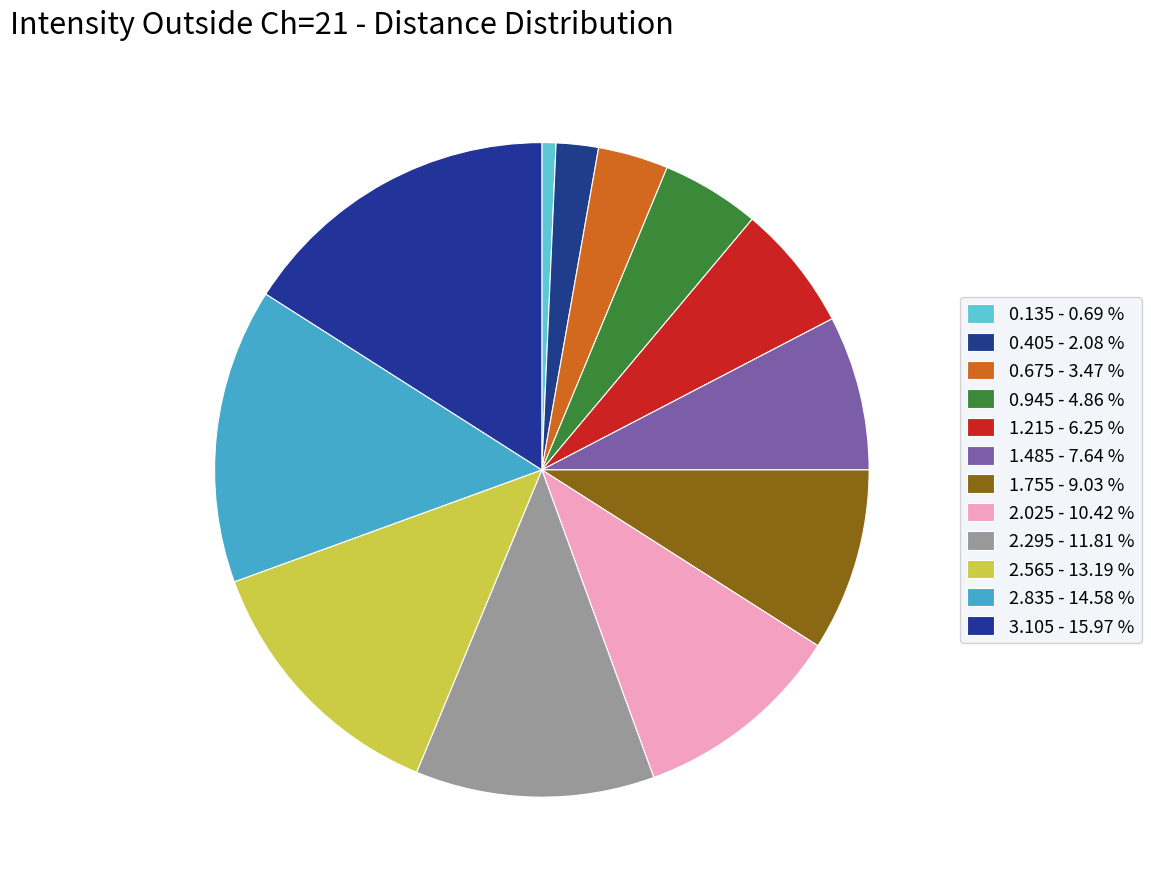

Which category has the biggest portion of the pie?

3.105